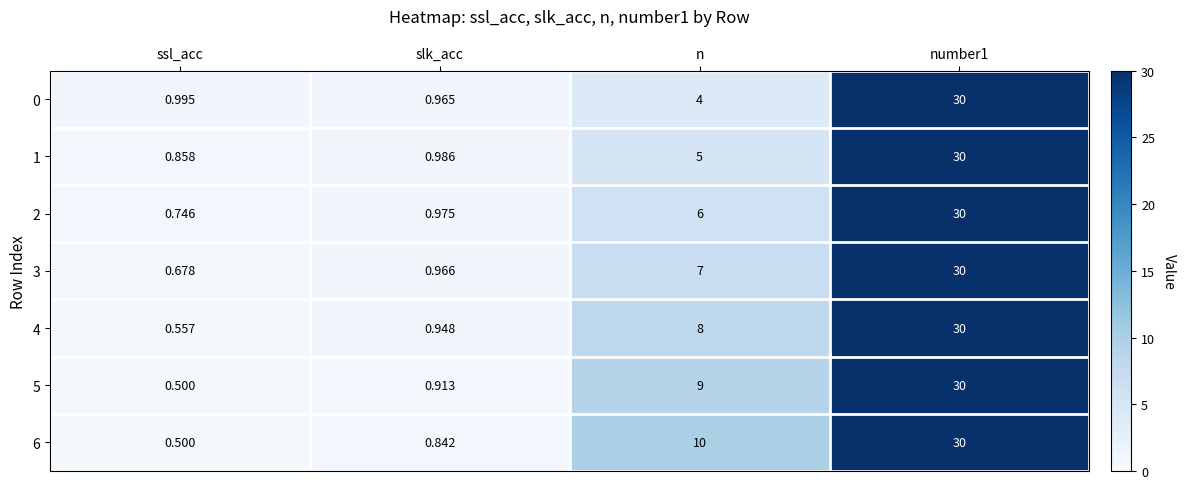

Where is 5 nearest to the value 15?

n